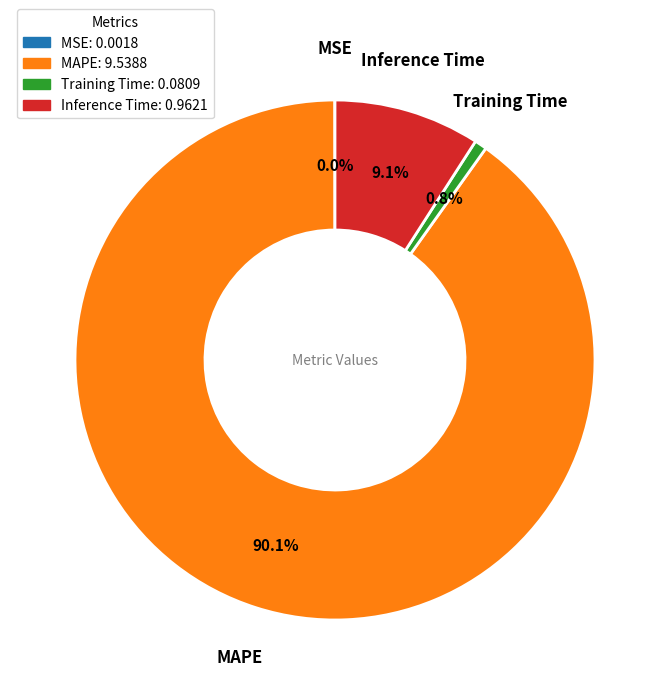

What is the largest slice in the pie chart?

MAPE